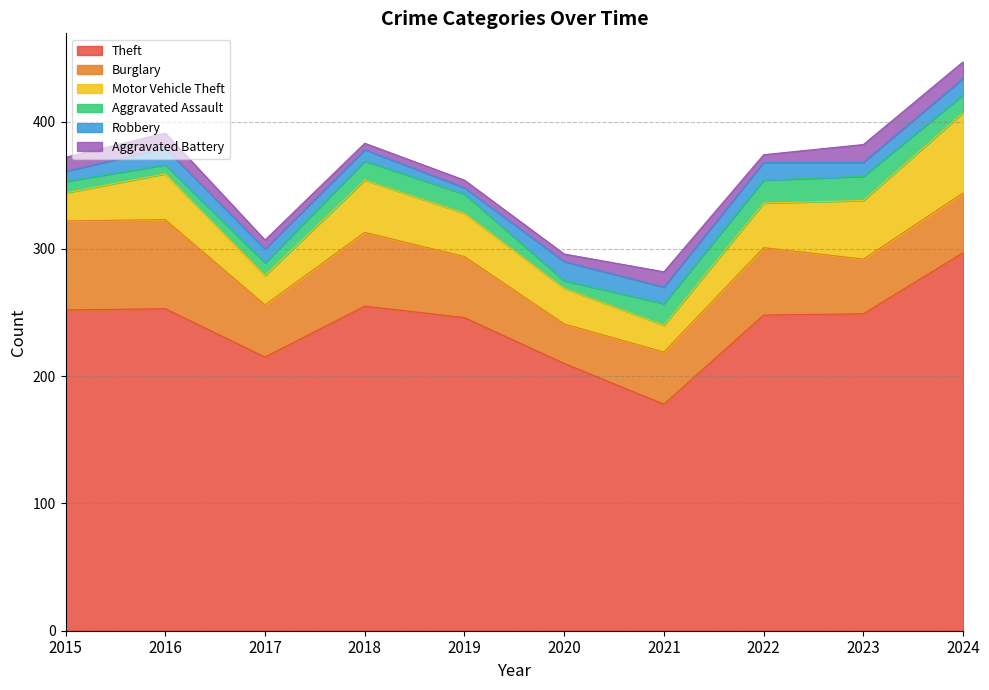

Is the value of Robbery at 2018 greater than the value of Burglary at 2019?

No